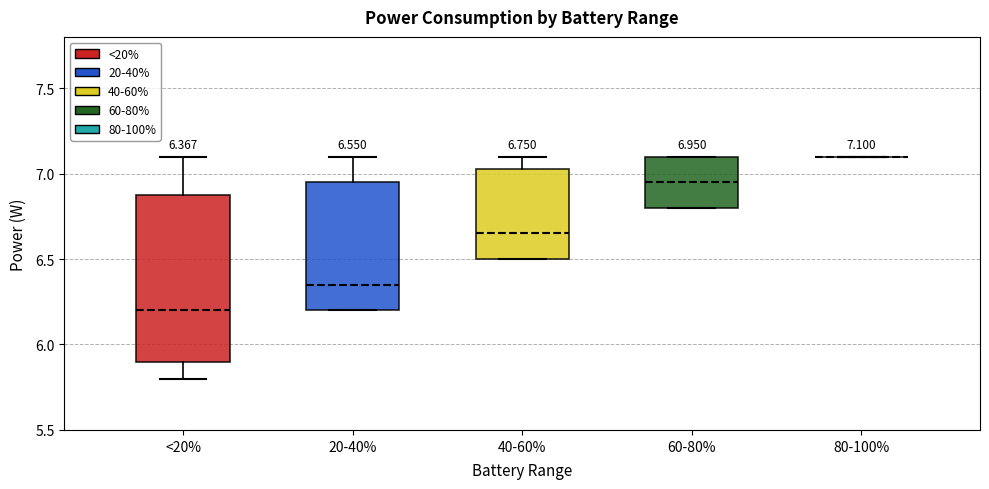

Which box is the tallest, from its lower edge to its upper edge?

<20%